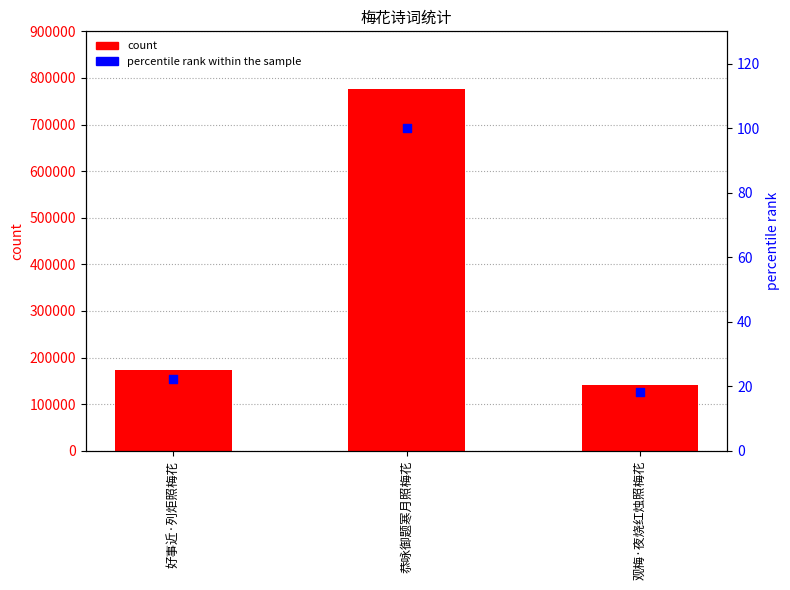

Which series reaches the minimum Y coordinate?

percentile rank within the sample